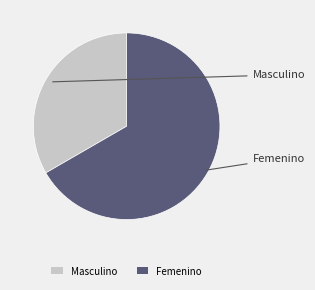

Is it true that Masculino is 28% of the pie?

False